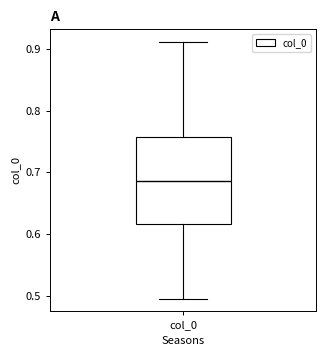

Where is the upper edge of the box for col_0 on the y-axis? The values are not printed on the chart, so give them approximately, as read against the axis.

0.76